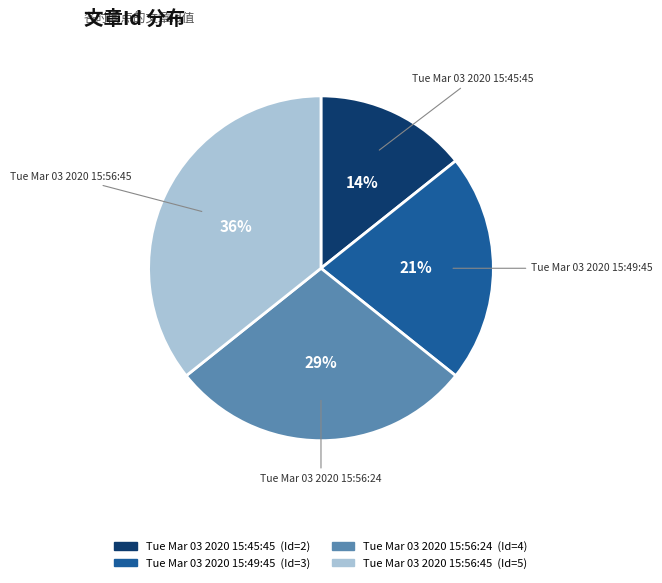

To the nearest percent, what percentage of the pie is Tue Mar 03 2020 15:45:45?

14%